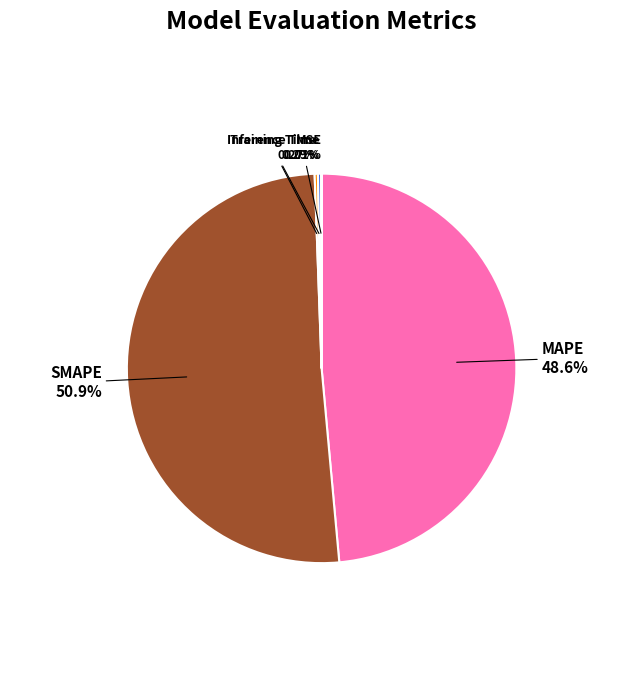

What is the ratio of the value at MAPE to the value at SMAPE?

1.0